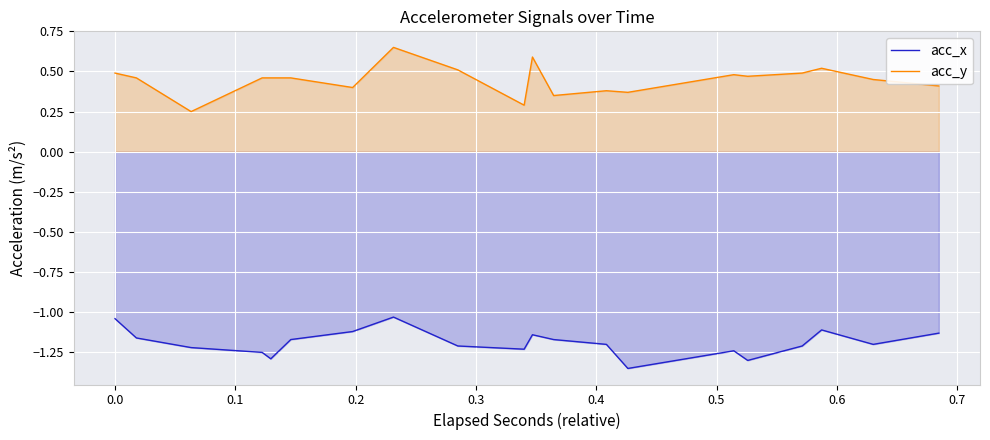

True or false: acc_x has more than 0 interior local peaks.

False